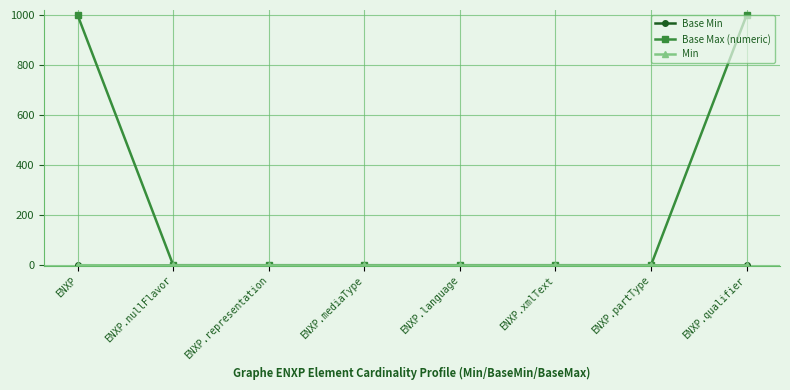

What is the label of the 4th point from the left?

ENXP.mediaType